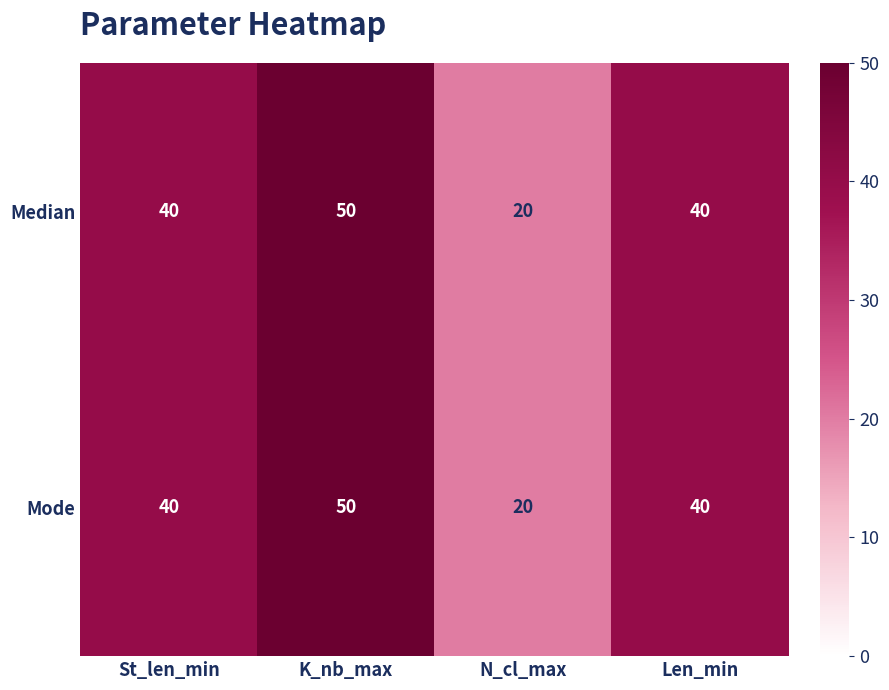

What is the approximate value of Mode at K_nb_max, to the nearest 10?

50